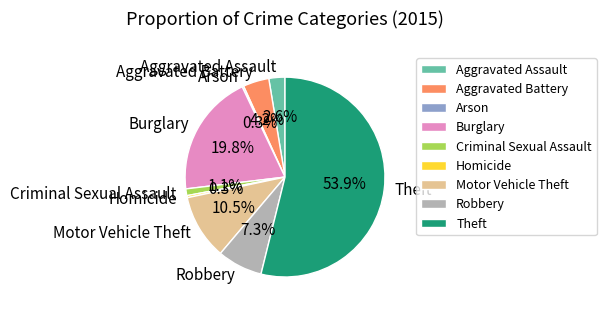

Do Aggravated Battery and Theft together represent more than half of the pie?

Yes